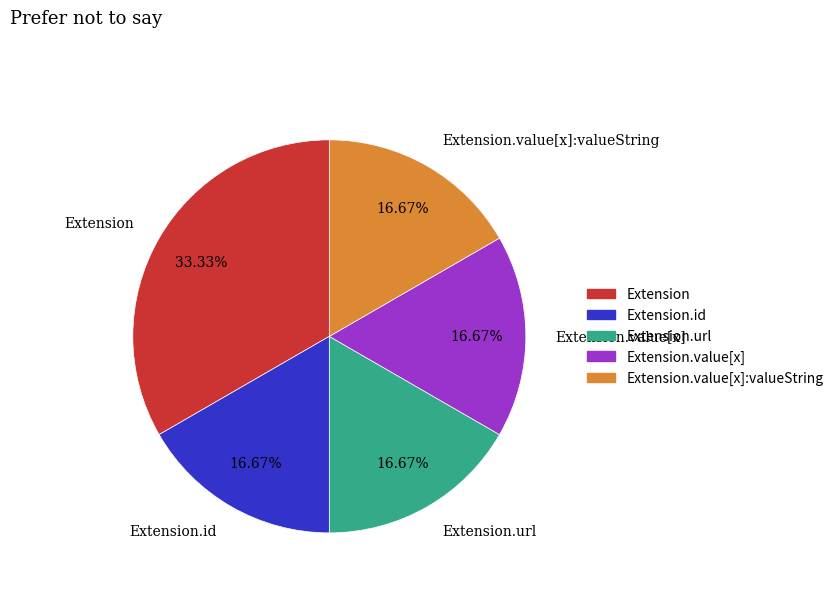

The Extension.url slice represents 99% of the pie. True or false?

False